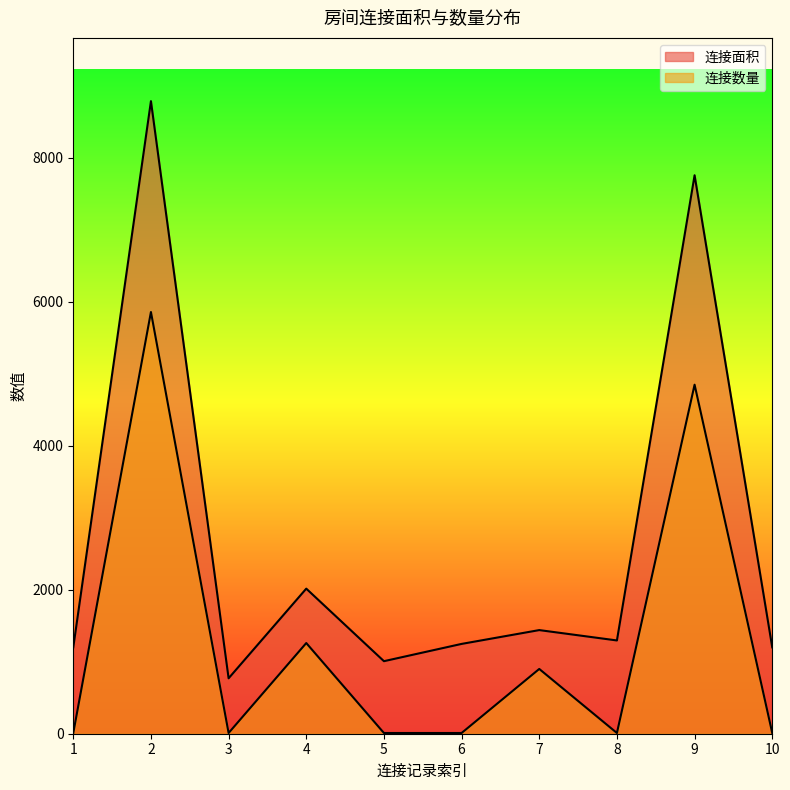

Rank the series at 10 from highest to lowest value.

连接面积, 连接数量